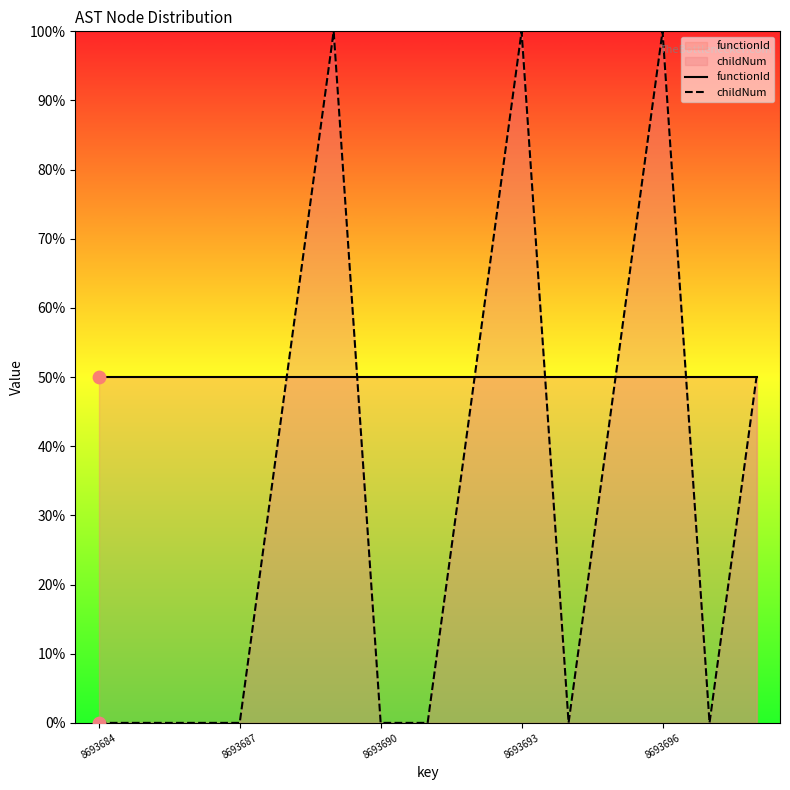

At how many categories does at least one series exceed 3?

15